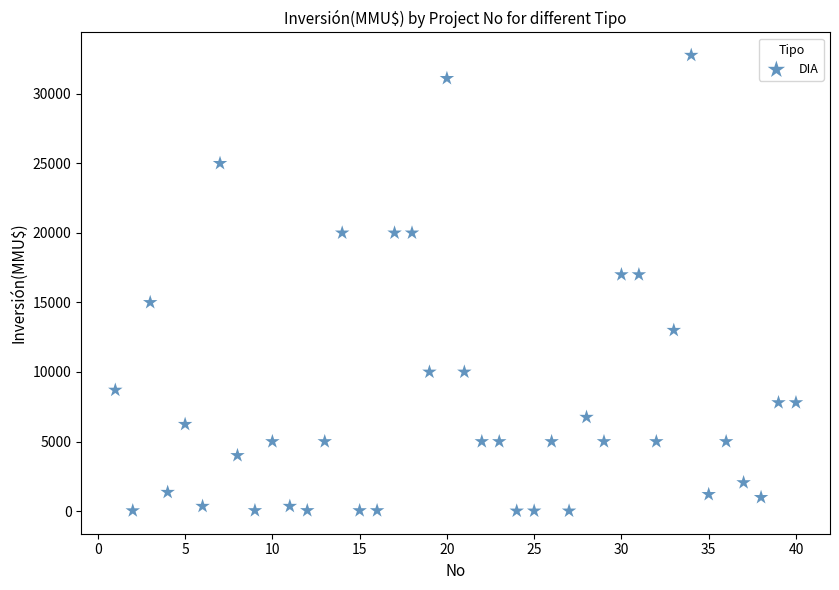

What is the range of X values (max minus min)?

39